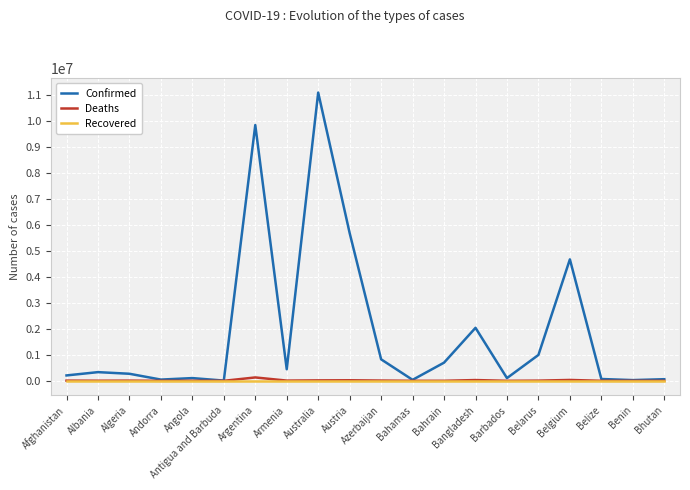

True or false: Recovered has a value of 0 at Benin.

True